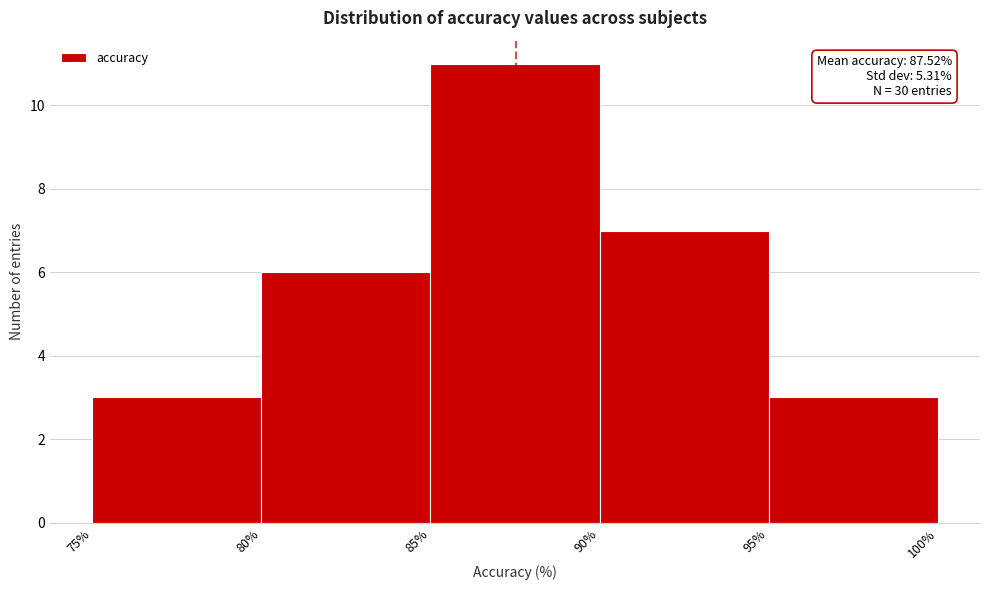

Which range on the x-axis has the tallest bar?

85% to 90%